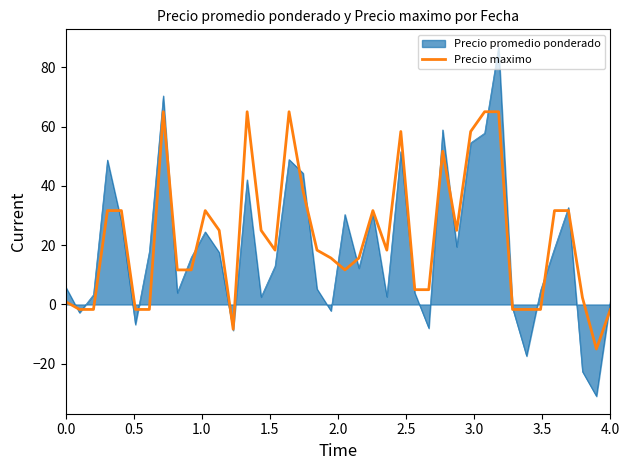

What is the maximum value for Precio promedio ponderado?

86.9